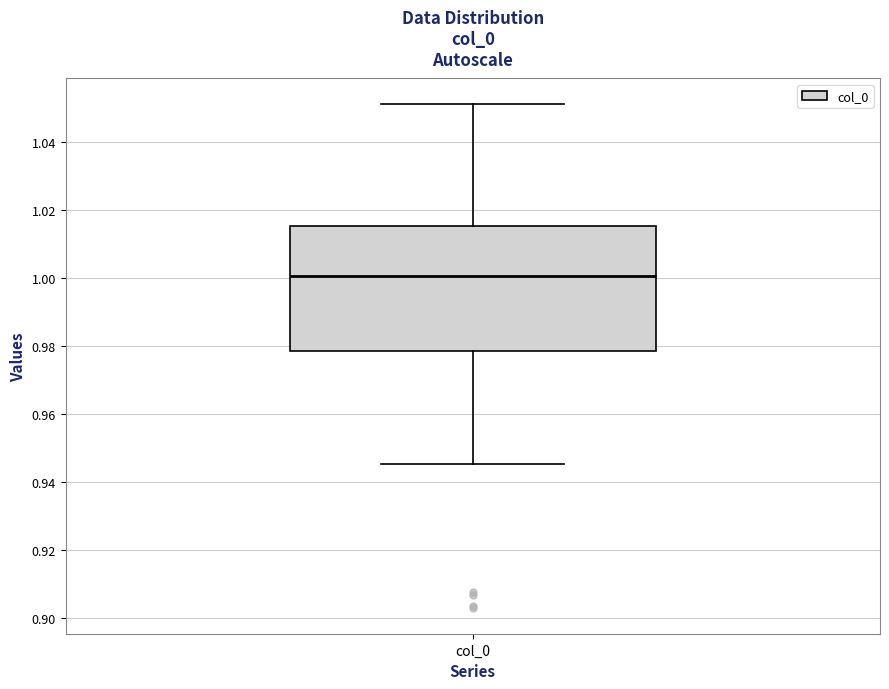

Transcribe this box plot: give where the median line is, the range the box spans, and where the two whiskers end, as read against the y-axis. The values are not printed on the chart, so give them approximately, as read against the axis.

median 1.000, box 0.978 to 1.016, whiskers 0.946 to 1.052